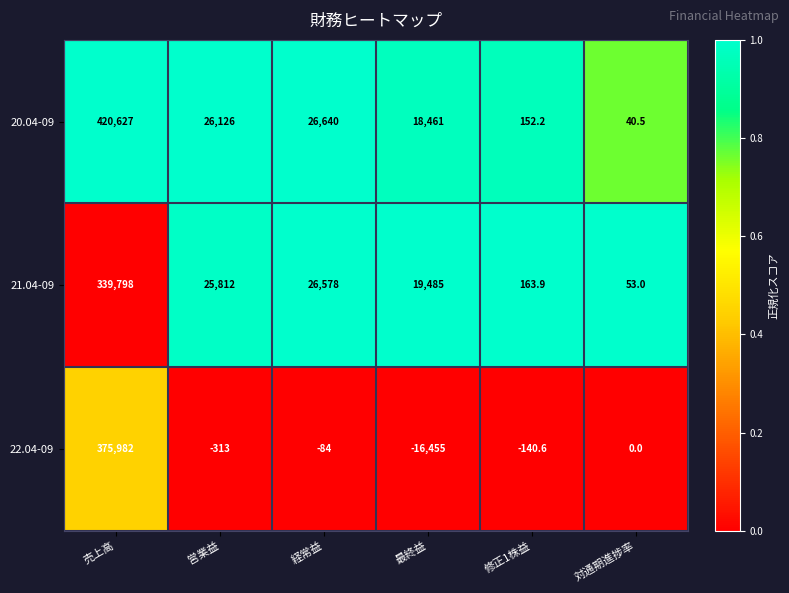

List the series in order of their peak value, lowest first.

21.04-09, 22.04-09, 20.04-09